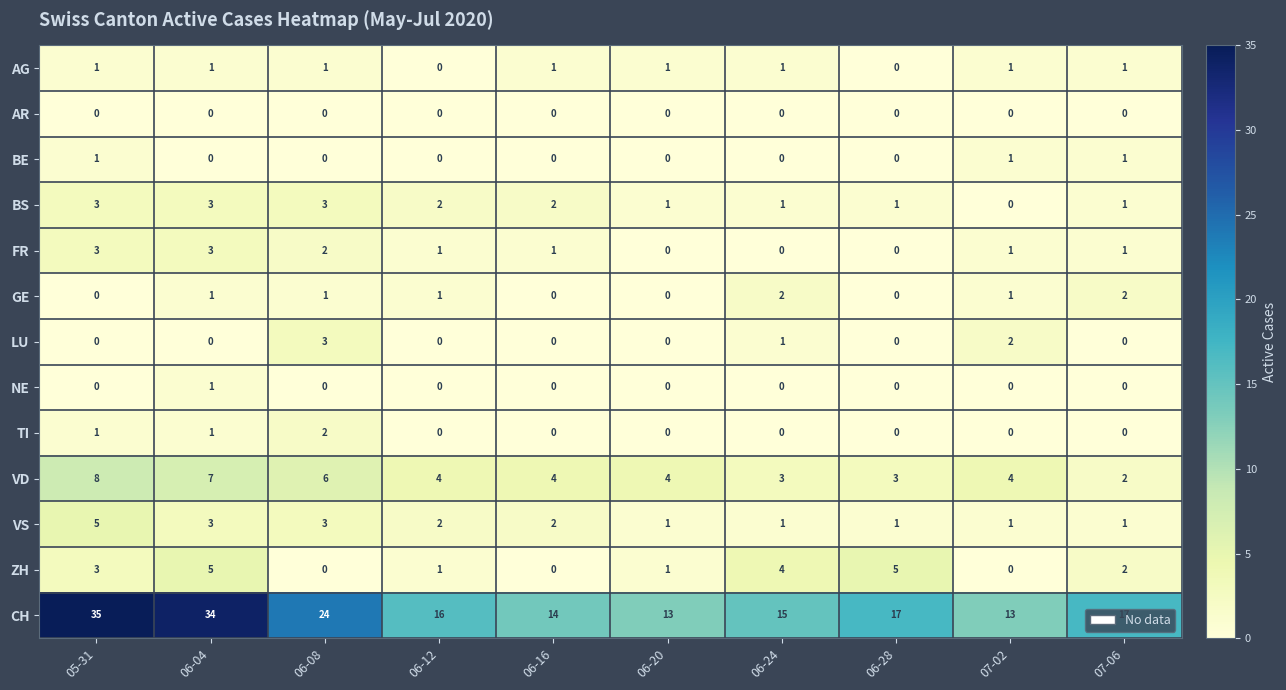

What is the spread (max minus min) of values at 06-04?

34